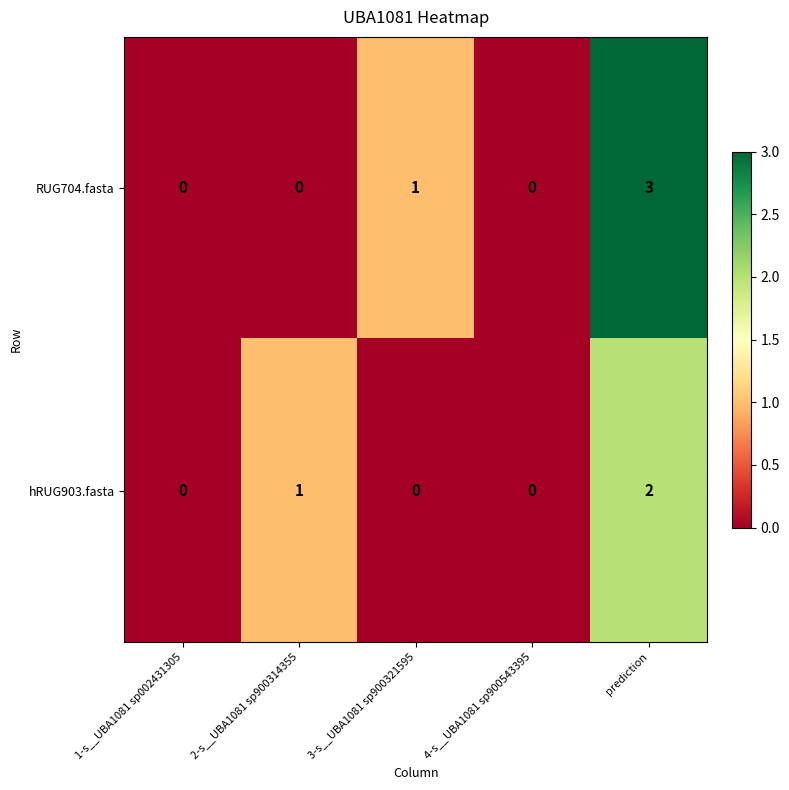

Reading left to right, extract all data points from this chart.

RUG704.fasta: 1-s__UBA1081 sp002431305=0	2-s__UBA1081 sp900314355=0	3-s__UBA1081 sp900321595=1	4-s__UBA1081 sp900543395=0	prediction=3
hRUG903.fasta: 1-s__UBA1081 sp002431305=0	2-s__UBA1081 sp900314355=1	3-s__UBA1081 sp900321595=0	4-s__UBA1081 sp900543395=0	prediction=2